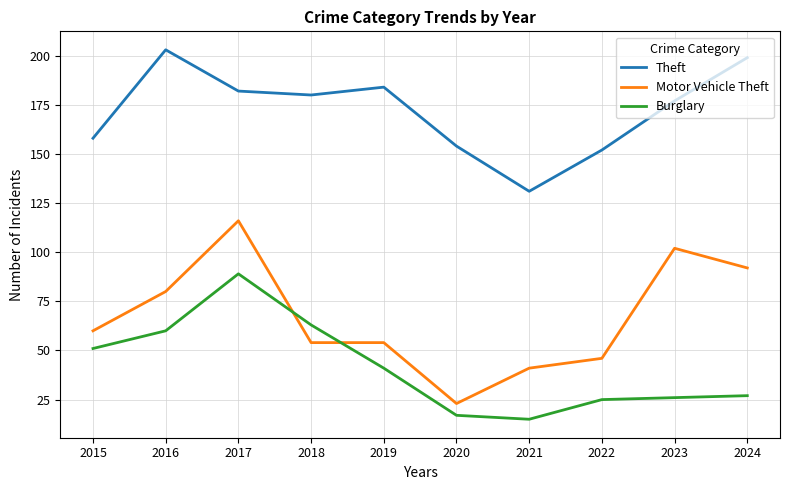

What is the difference between the Motor Vehicle Theft values at 2017 and 2016?

36